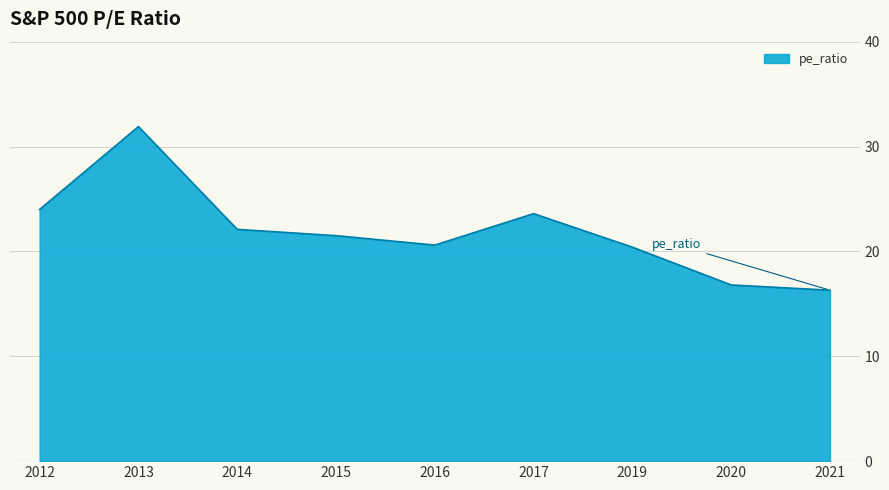

What is the sum of the values at 2013 and 2020?

48.7